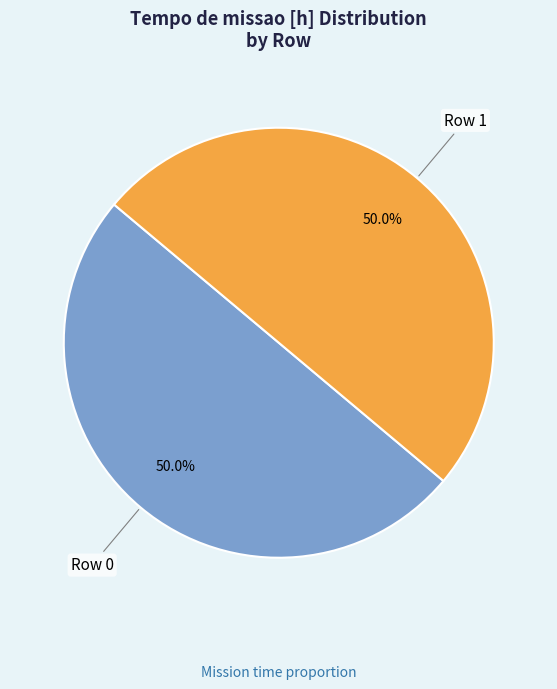

Count the number of slices in the pie.

2